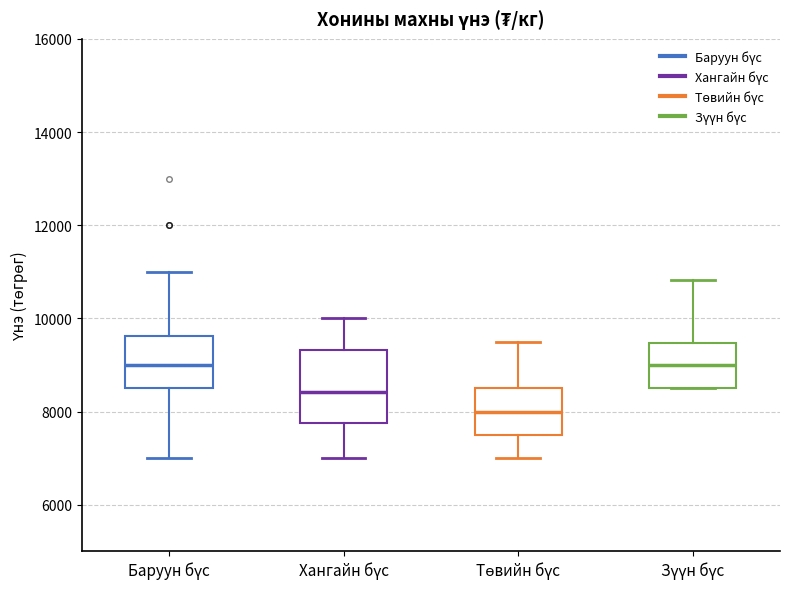

Where is the upper edge of the box for Баруун бүс on the y-axis? The values are not printed on the chart, so give them approximately, as read against the axis.

9600